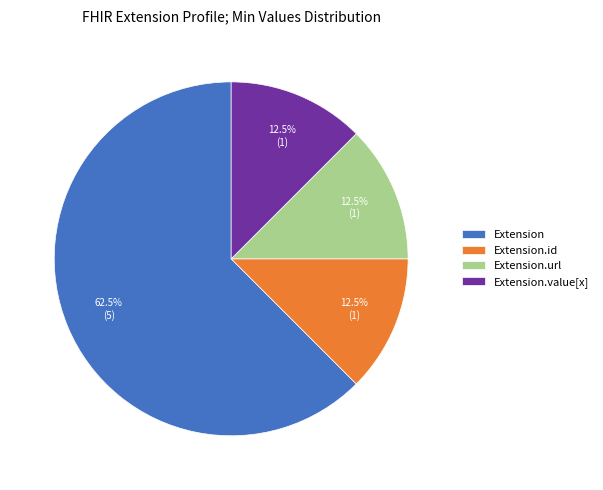

What is the largest slice in the pie chart?

Extension